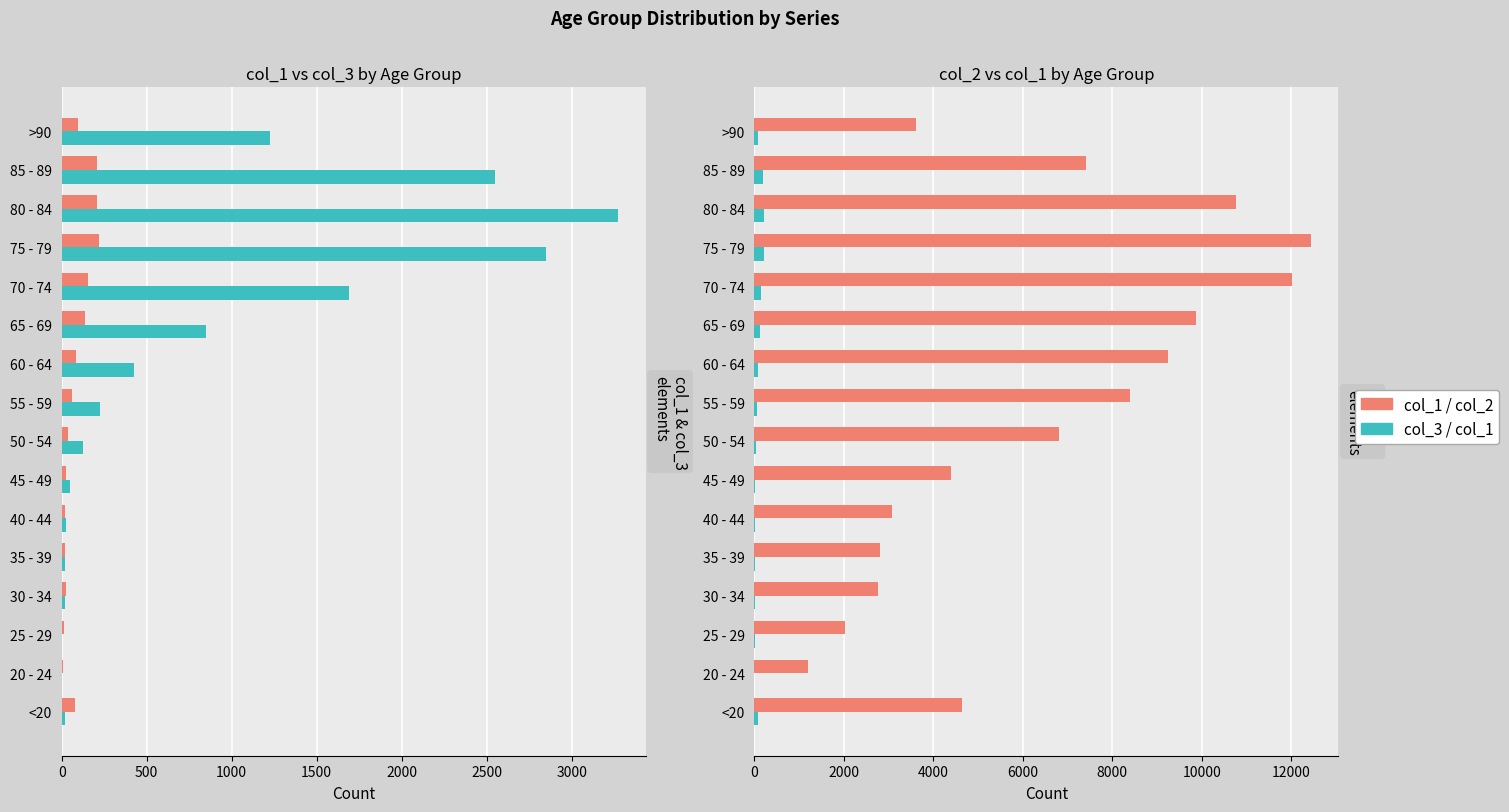

Is the value of col_2 at 60 - 64 greater than the value of col_1 at 70 - 74?

Yes